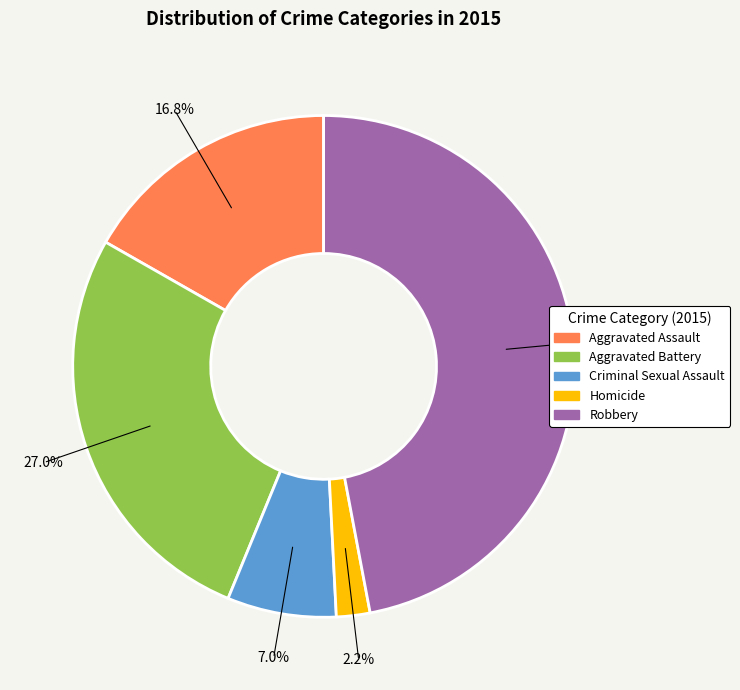

Which has a higher value, Aggravated Assault or Criminal Sexual Assault?

Aggravated Assault